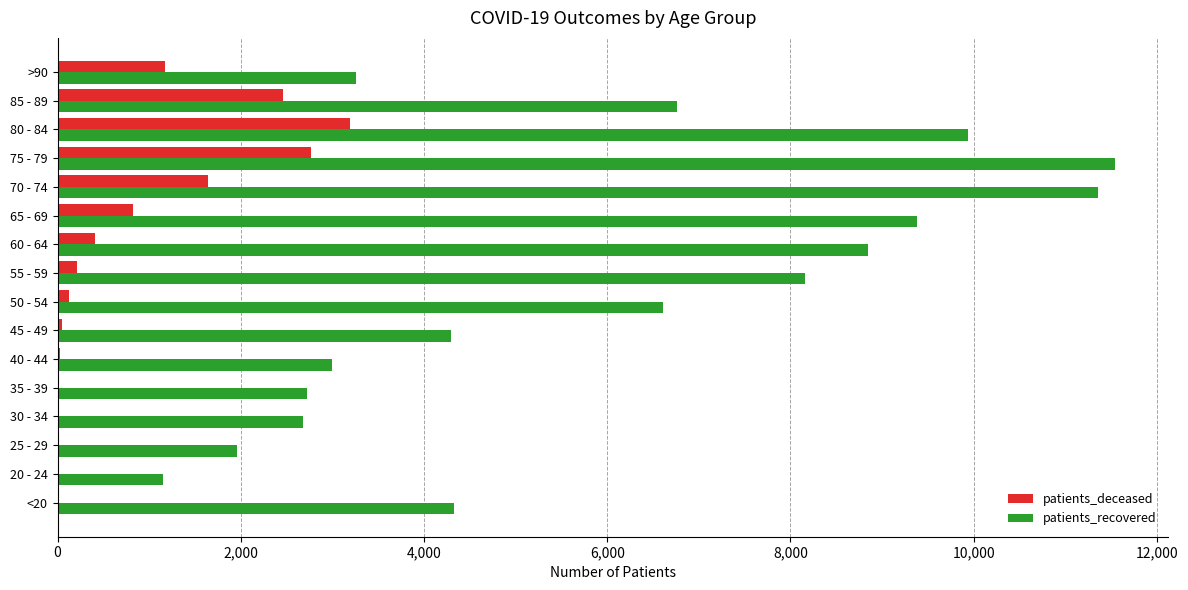

What is the sum of all patients_deceased values?

12905